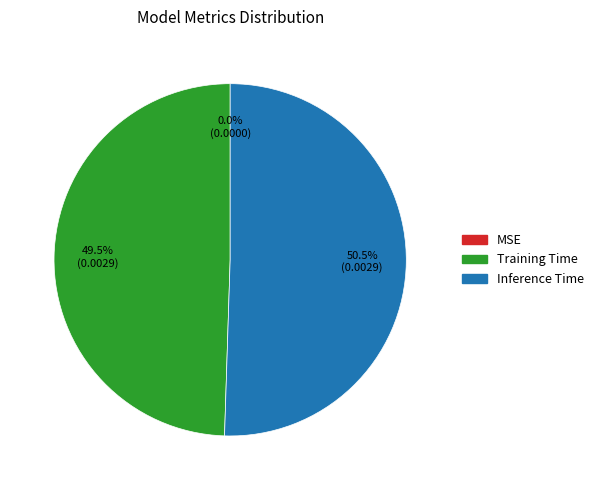

What is the majority slice?

Inference Time